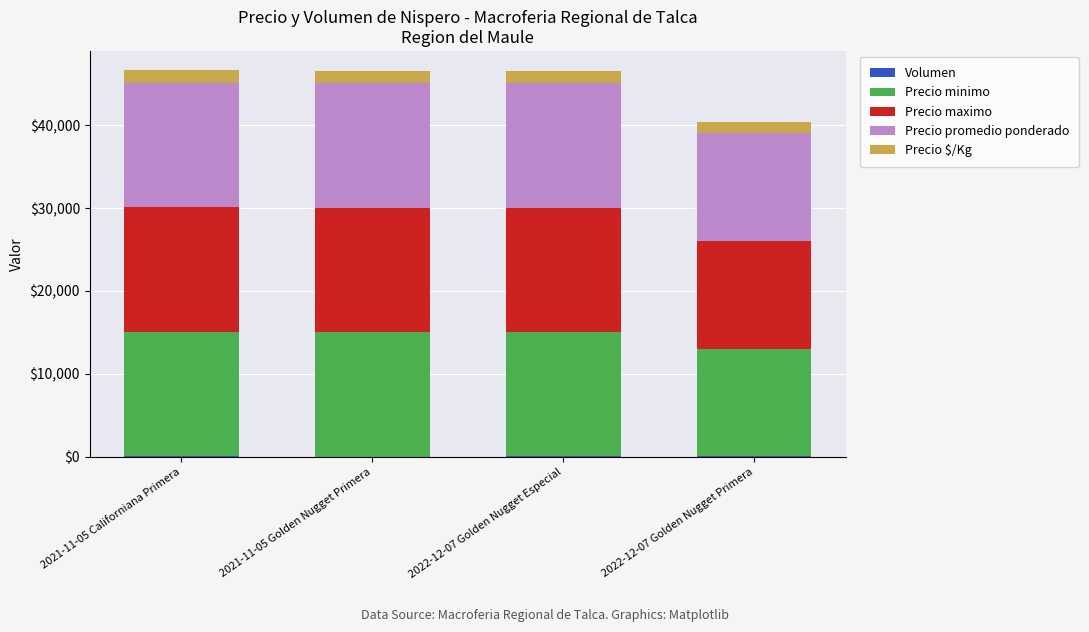

At which category is the sum across all series the highest?

2021-11-05 Californiana Primera